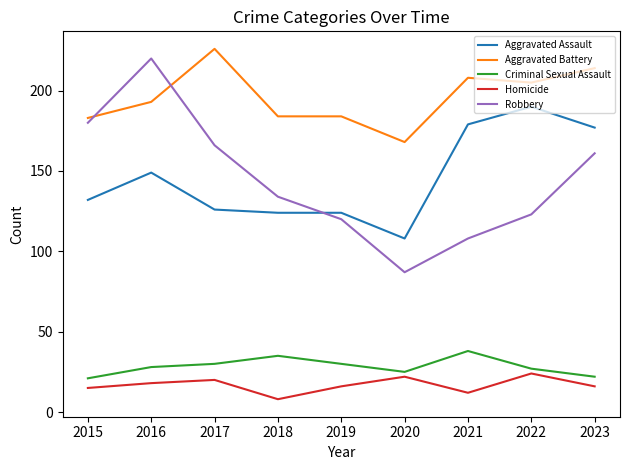

Count the number of data series in this chart.

5